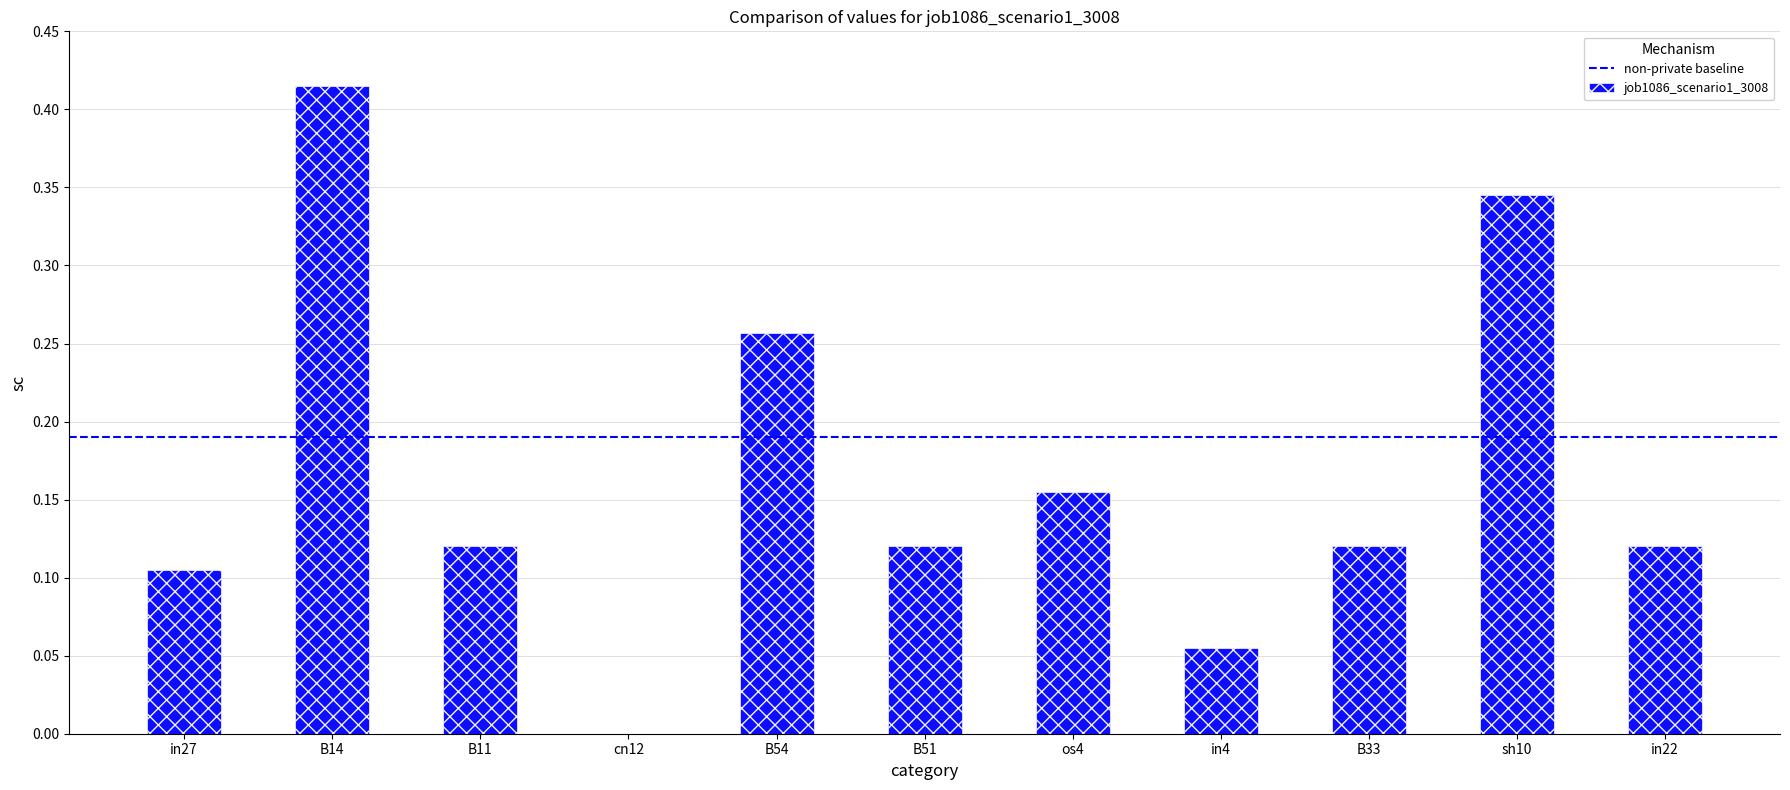

True or false: the data shows 0.0 at cn12.

True